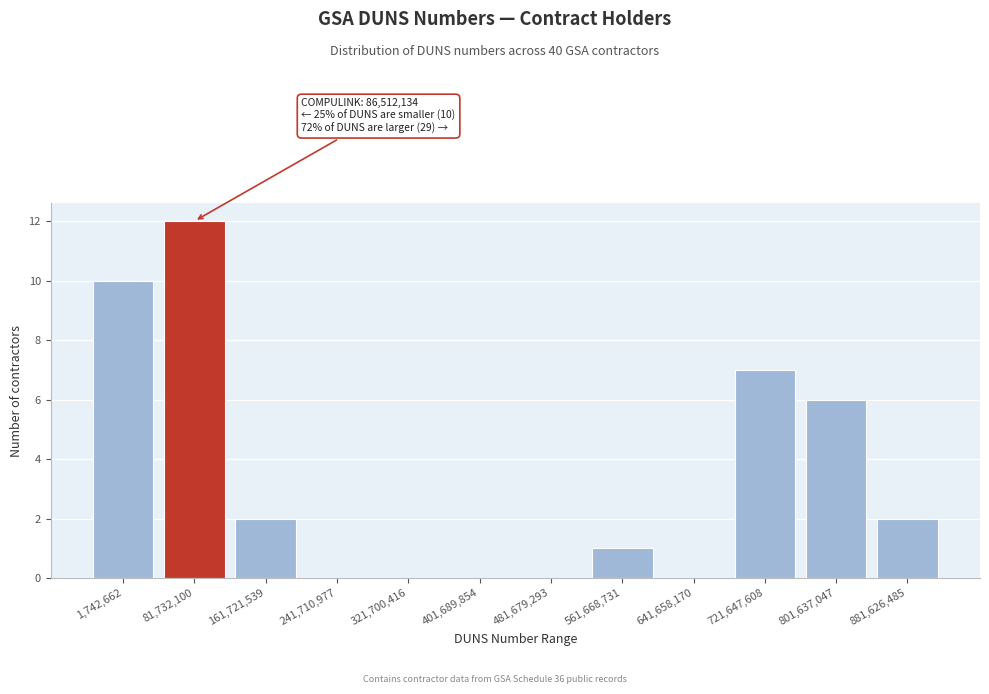

Reading right to left, what are all the values shown in this chart?

881,626,485=2	801,637,047=6	721,647,608=7	641,658,170=0	561,668,731=1	481,679,293=0	401,689,854=0	321,700,416=0	241,710,977=0	161,721,539=2	81,732,100=12	1,742,662=10